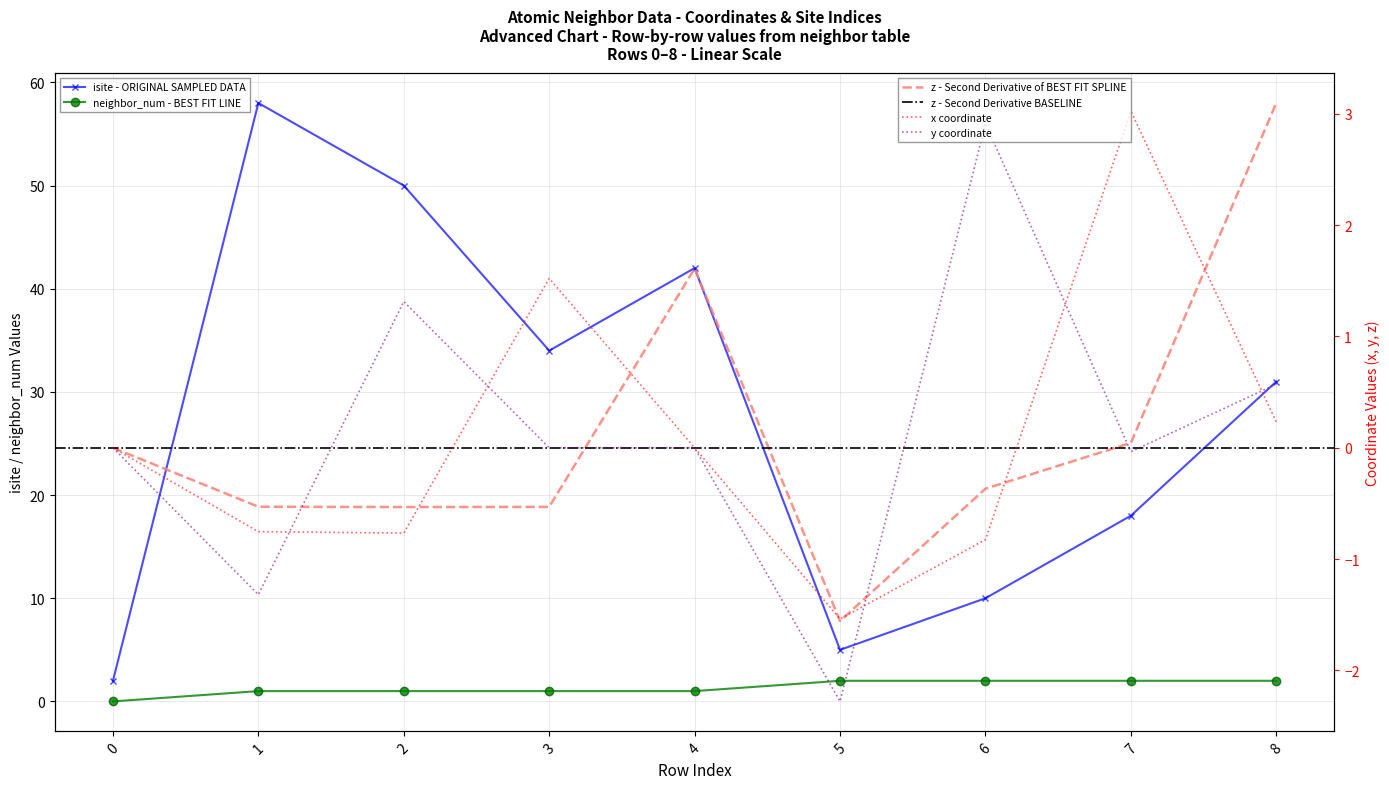

What is the difference between the x values at 6 and 3?

2.3